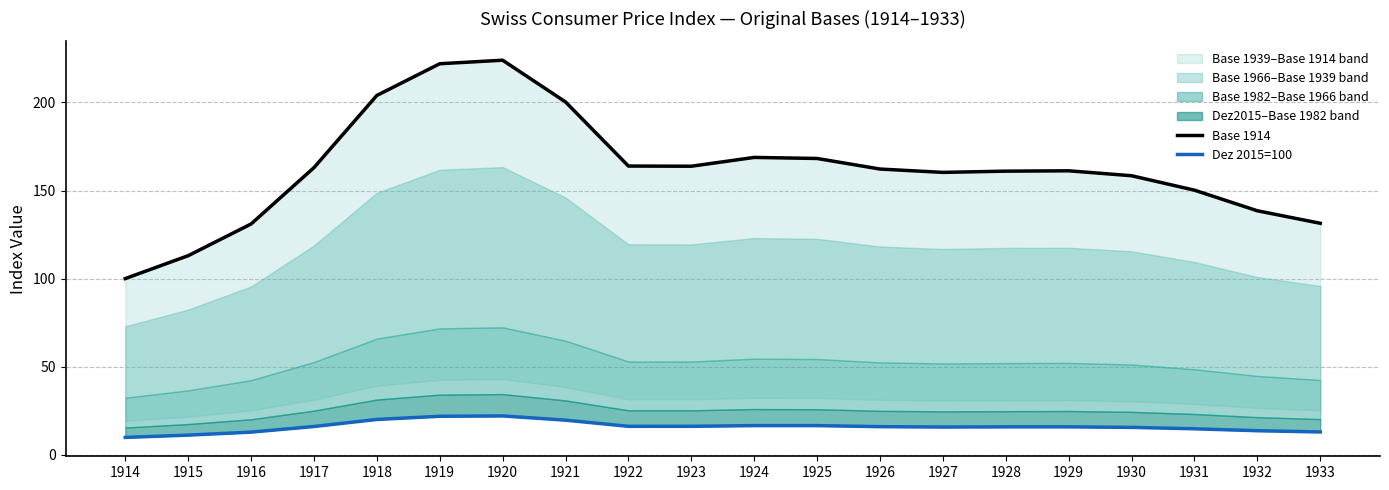

True or false: Dez 2015=100 has a value of 19.9 at 1931.

False